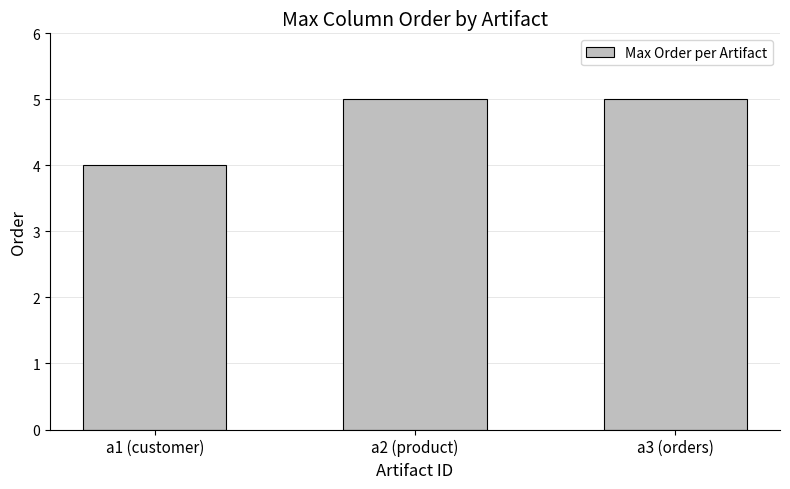

What is the sum of the values at a3 (orders) and a2 (product)?

10